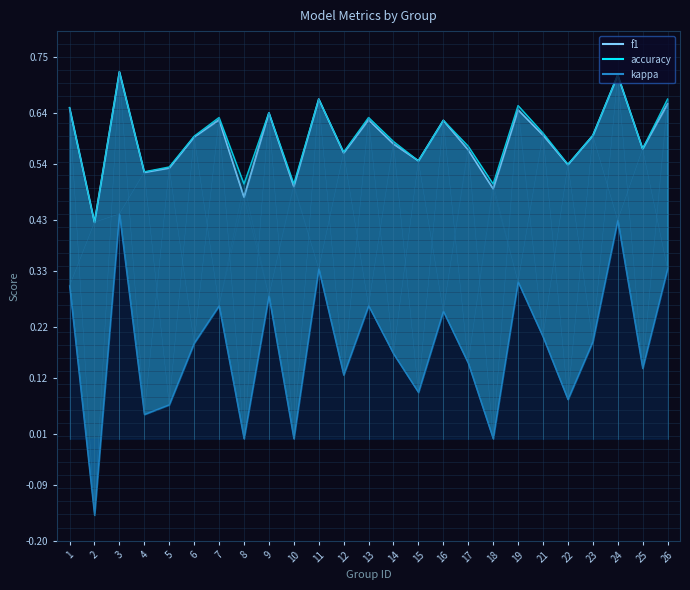

How many interior local peaks does the kappa series have?

8